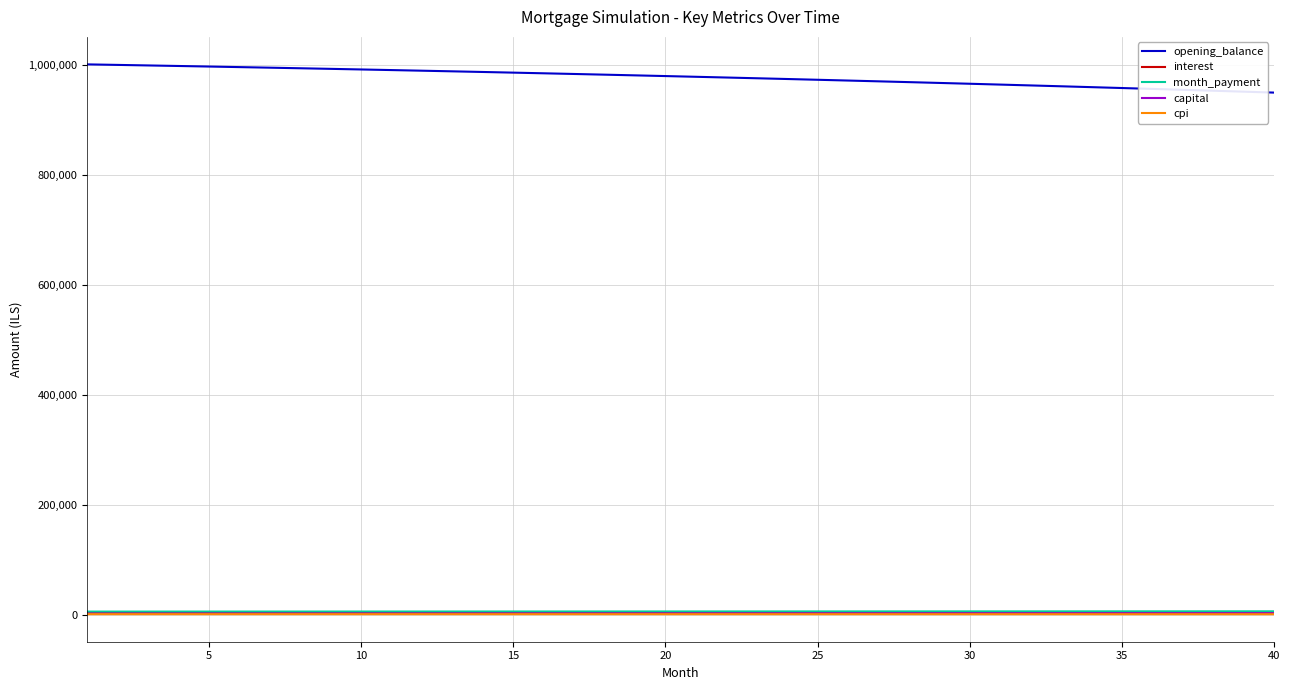

Which series has the largest total across all categories?

opening_balance